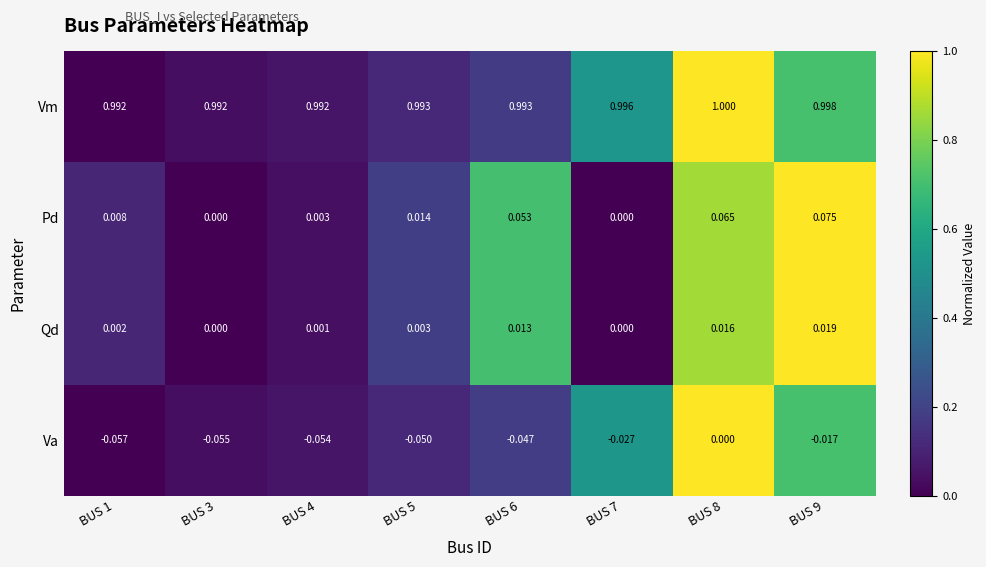

How many series are shown in this chart?

4